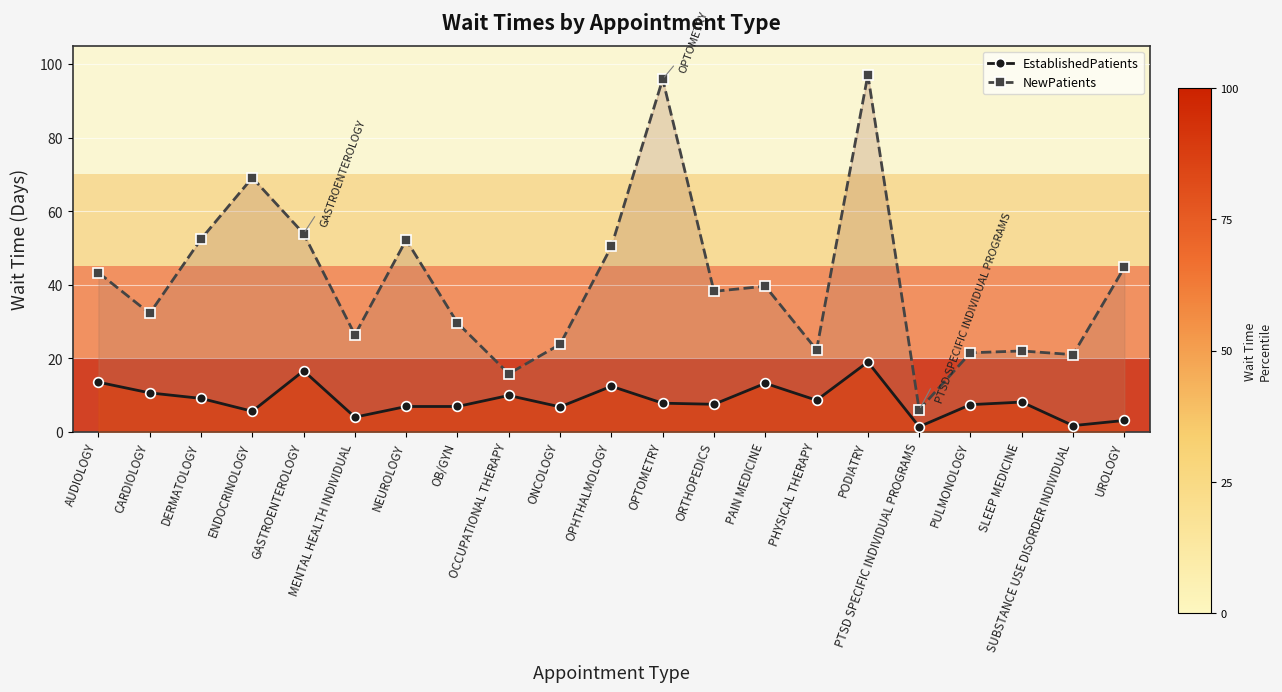

Which has a higher value, PULMONOLOGY or OB/GYN?

PULMONOLOGY